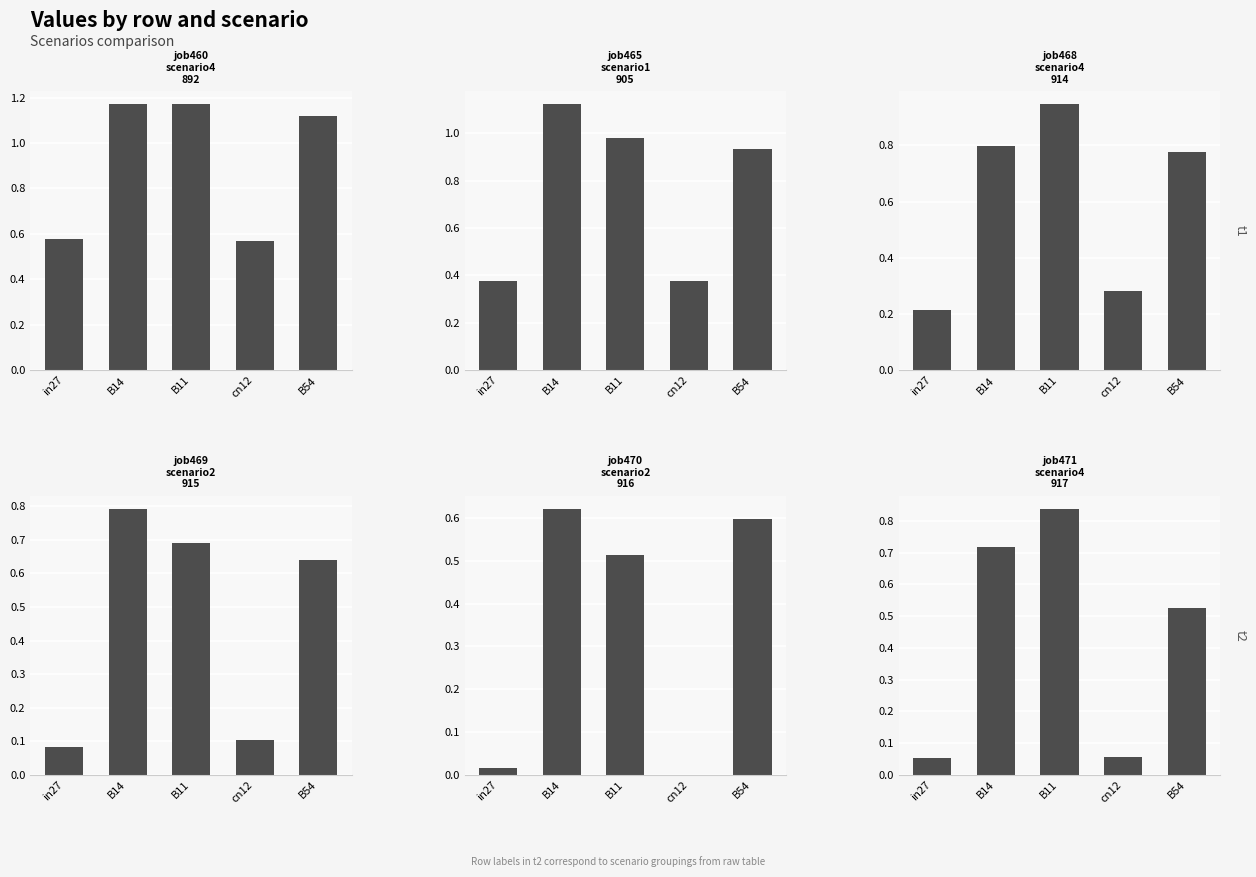

How many categories are shown in the chart?

5